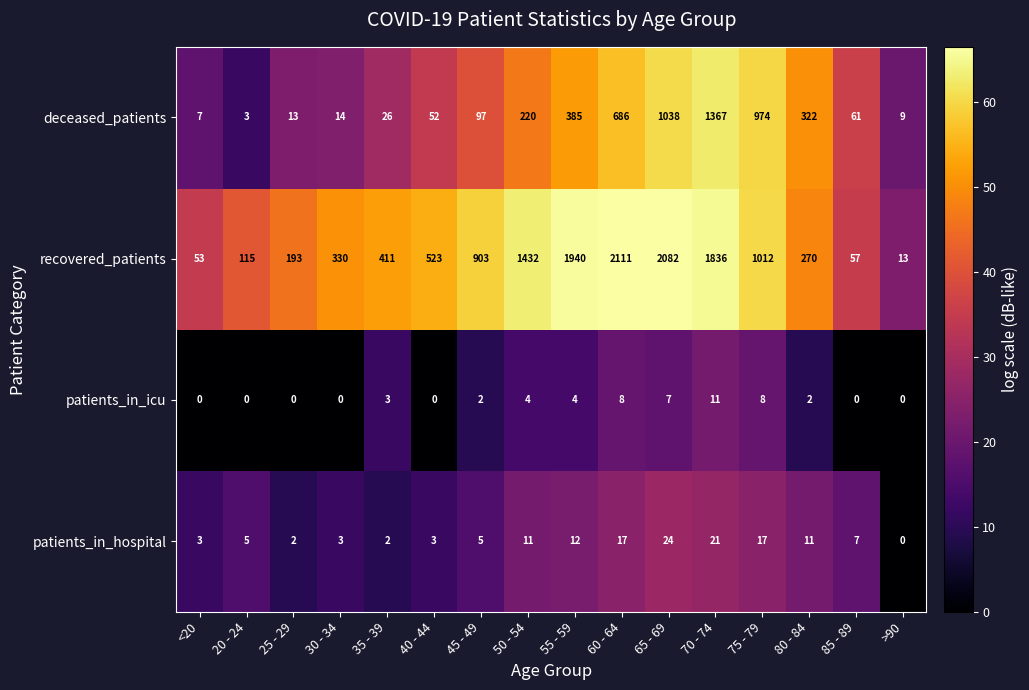

Rank the series at 35 - 39 from highest to lowest value.

recovered_patients, deceased_patients, patients_in_icu, patients_in_hospital